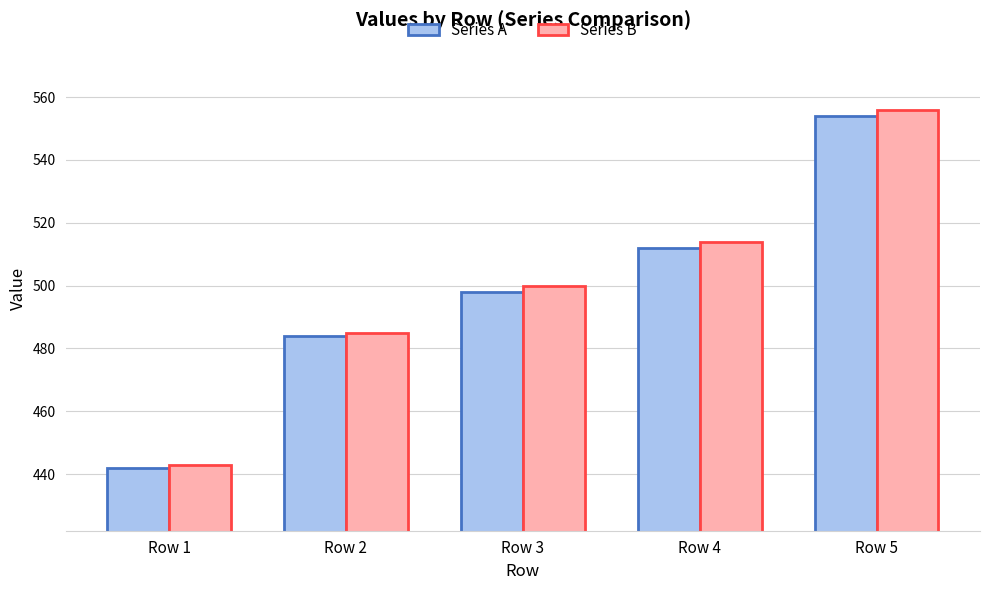

Count the number of categories in the chart.

5